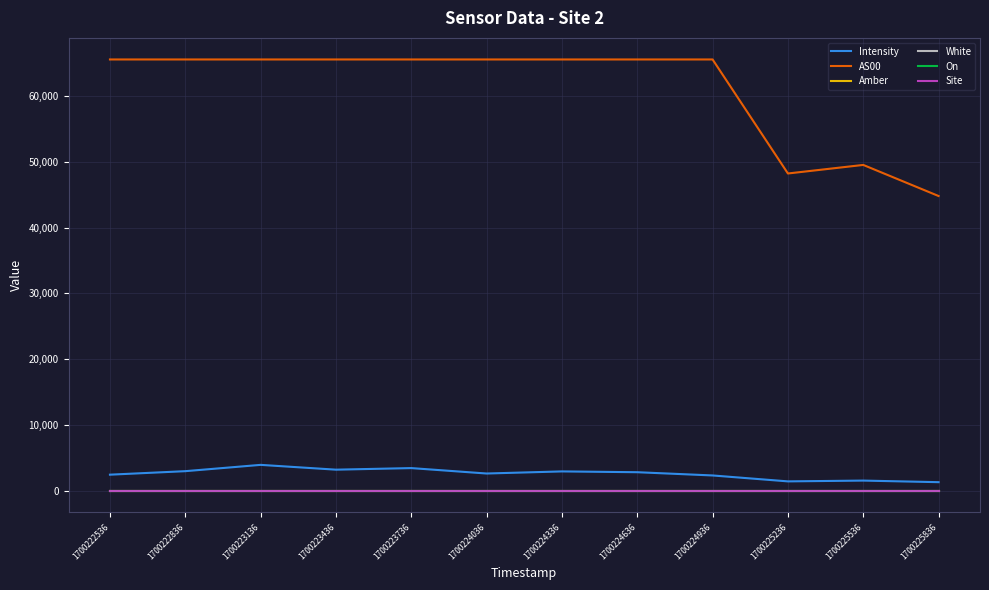

Does the chart have visible grid lines?

Yes